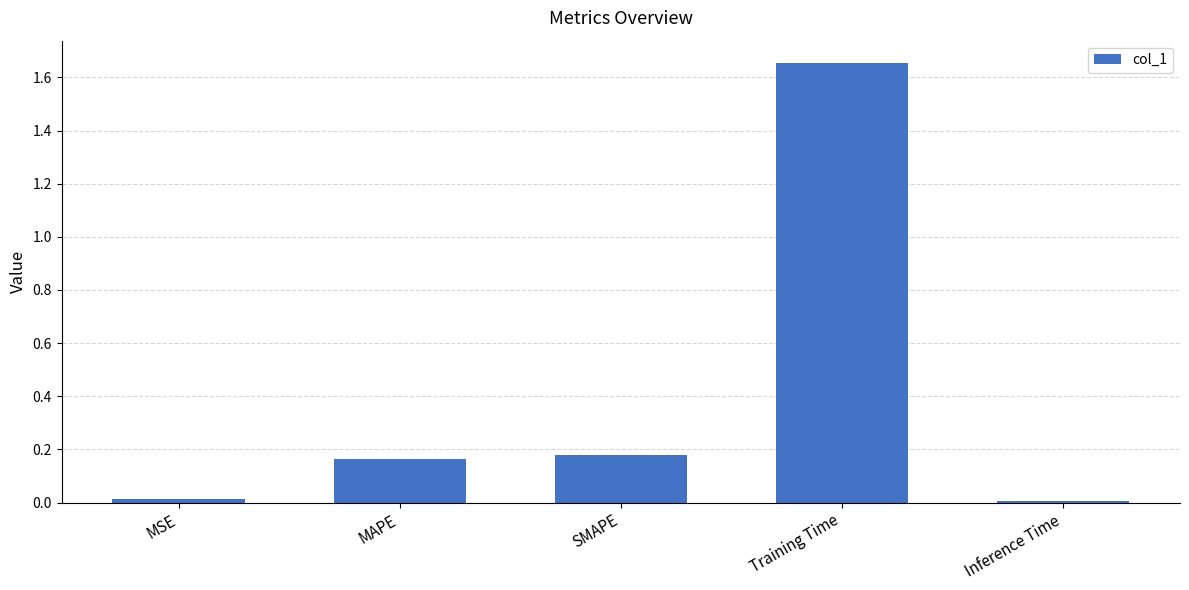

True or false: the data shows 0.7 at Training Time.

False